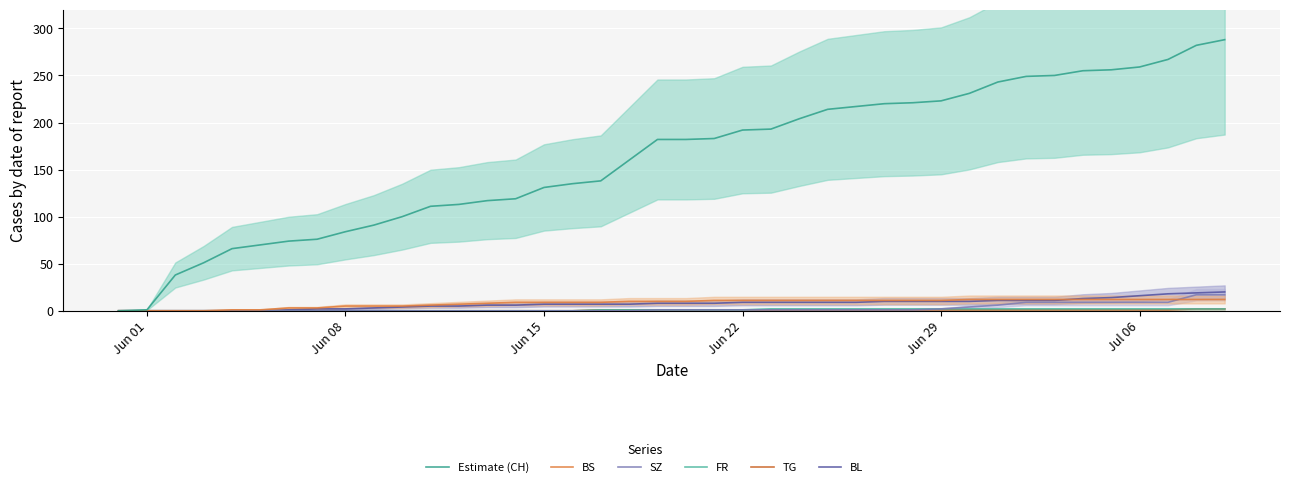

What are all the series names shown in the legend?

BL, TG, FR, SZ, BS, Estimate (CH)